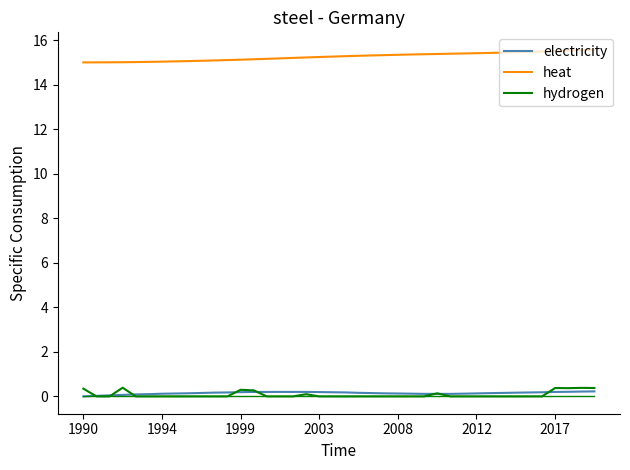

True or false: electricity and heat cross at least once.

False